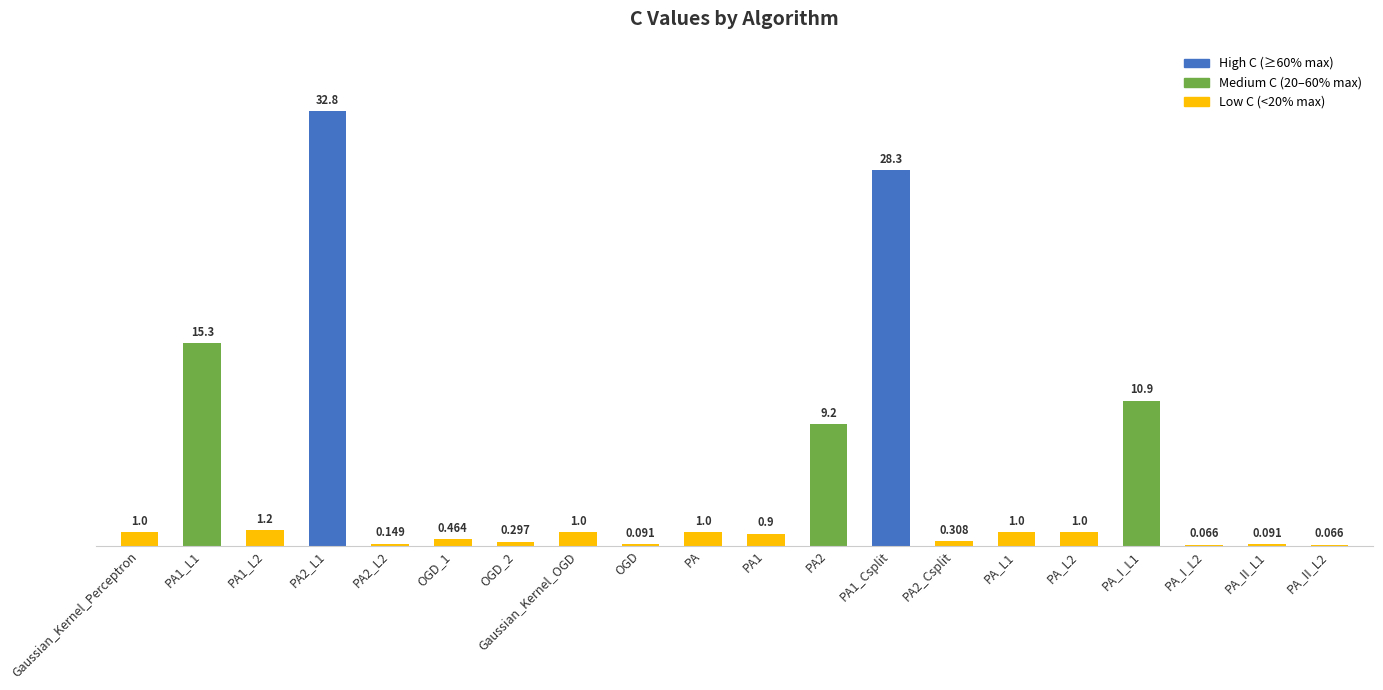

Does the chart contain stacked bars?

No